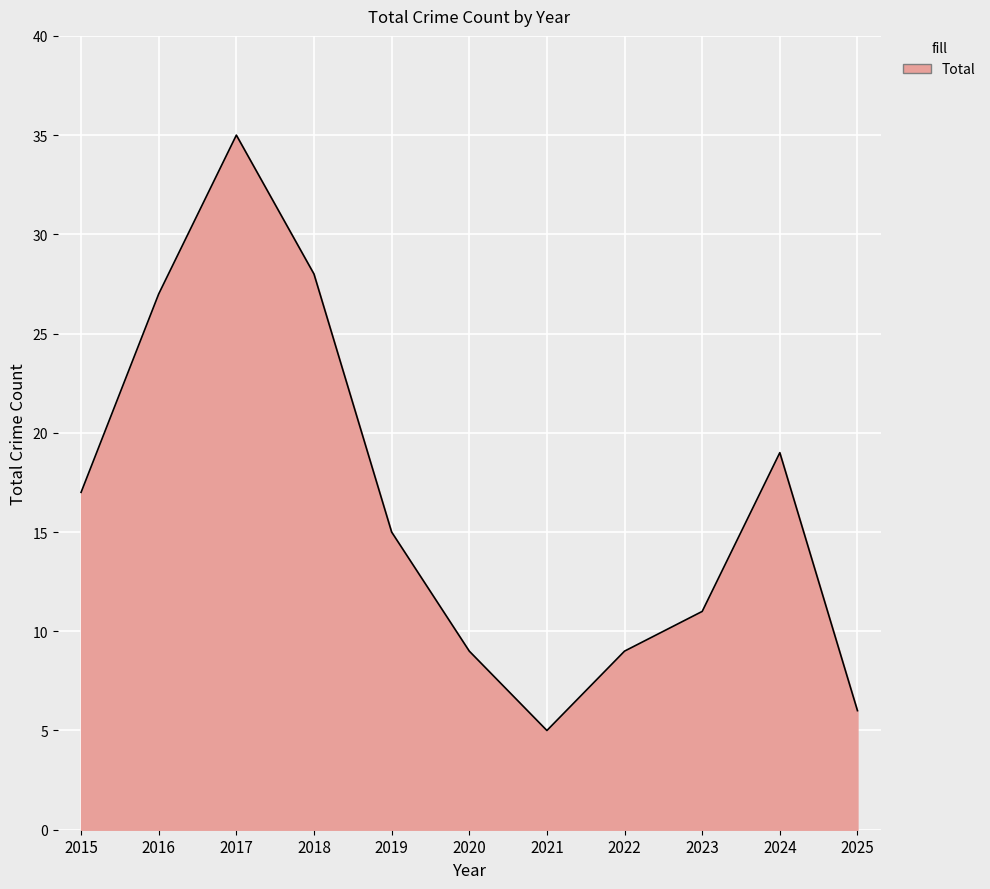

What is the smallest value displayed?

5